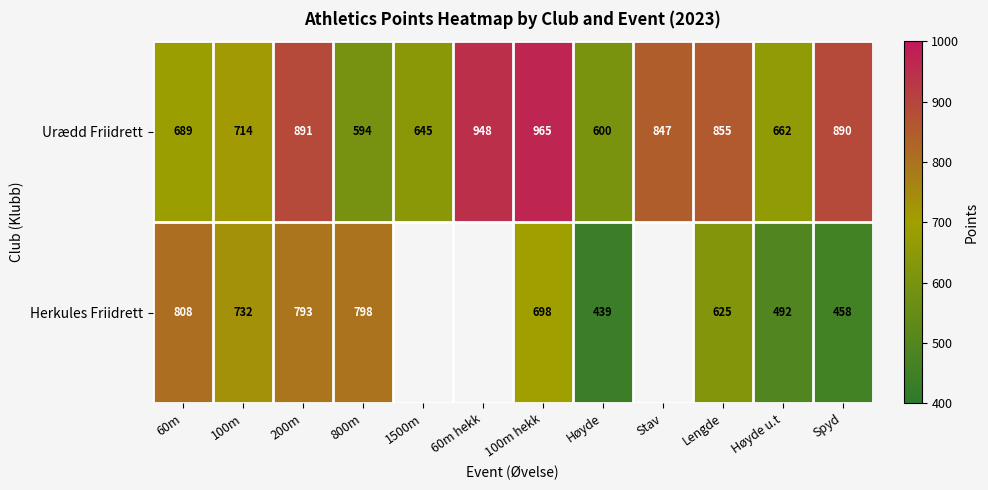

At which label does Urædd Friidrett first exceed 847?

200m